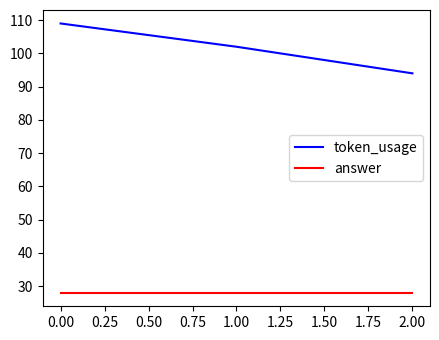

What is the average value of the answer series?

28